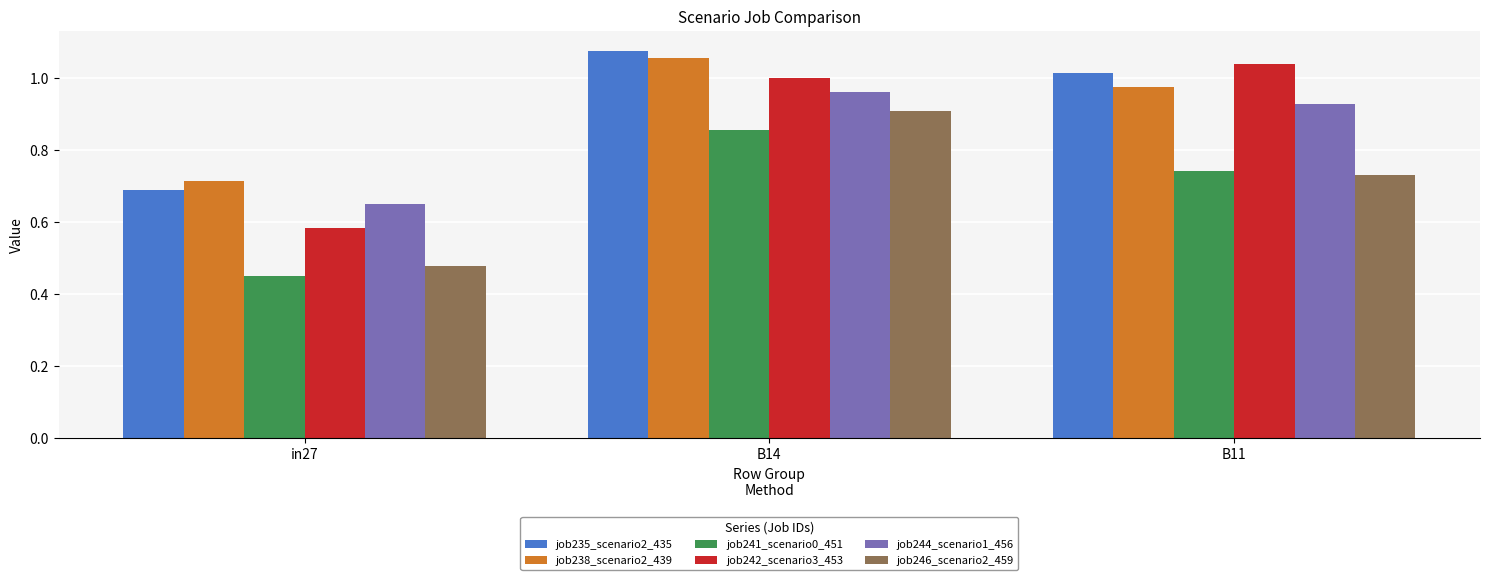

What position from the right is in27?

3